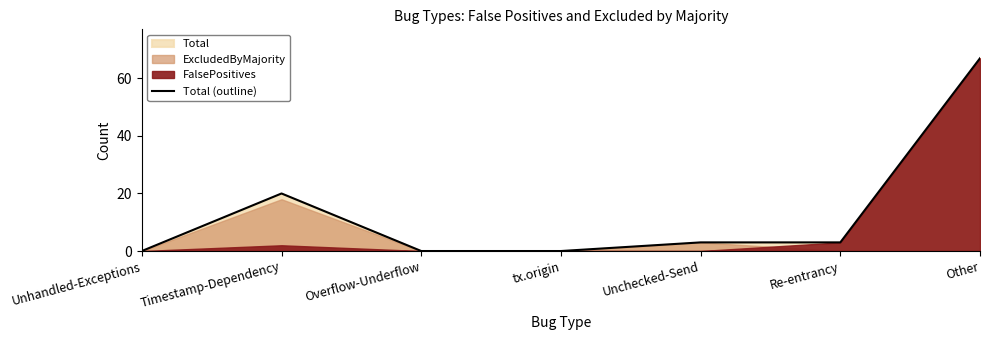

The value at Re-entrancy is 5. True or false?

False